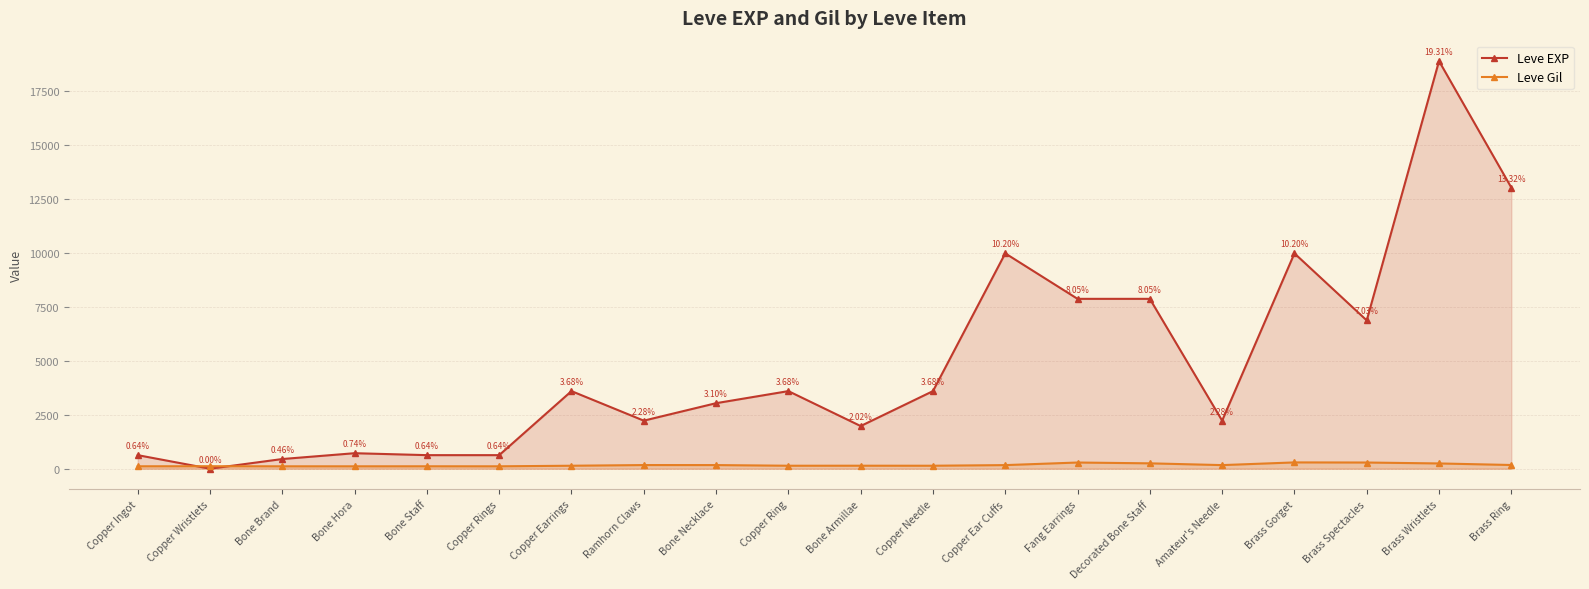

Between Bone Necklace and Brass Spectacles, which series saw the biggest shift?

Leve EXP